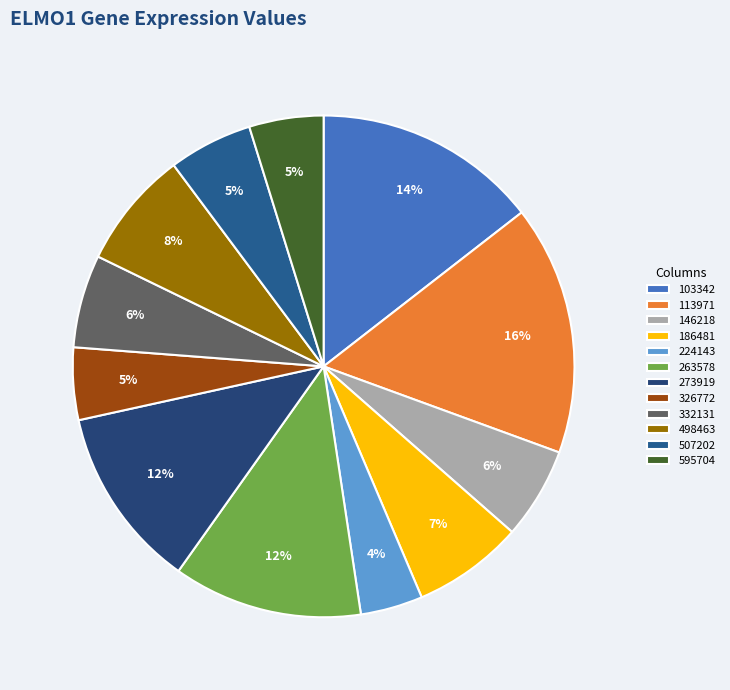

Is 332131 the majority of the pie?

No